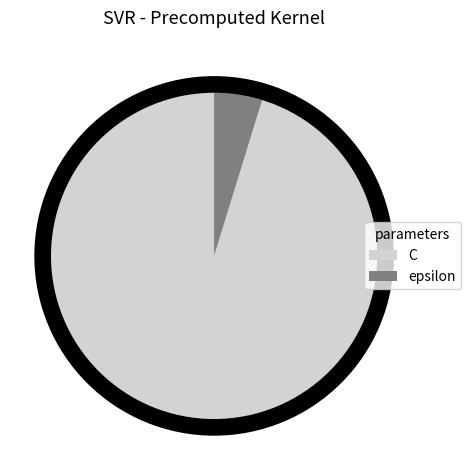

True or false: C accounts for 84% of the total.

False